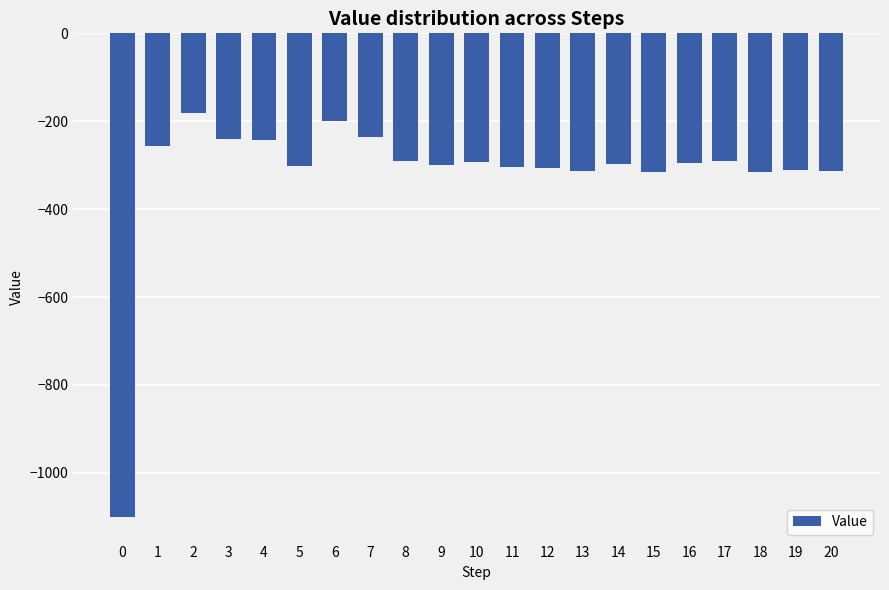

What is the greatest value displayed?

-180.2